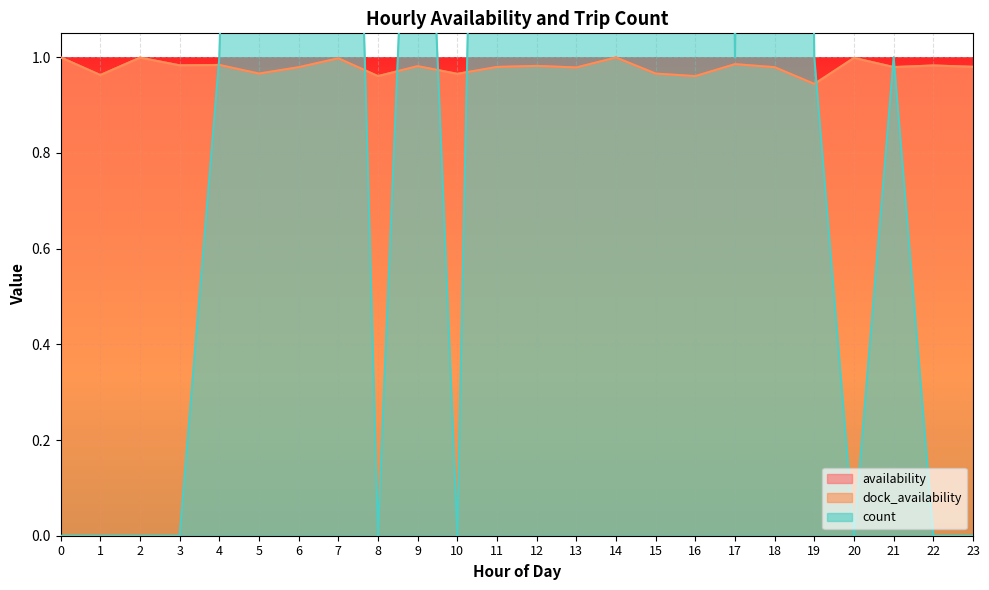

At which label is dock_availability closest to 0?

19